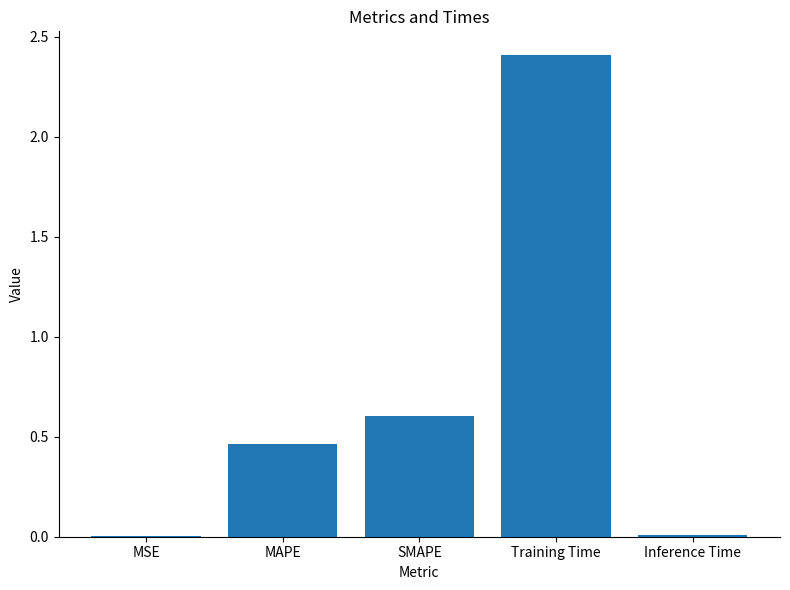

The chart shows a value of 0.0 at MSE. True or false?

True